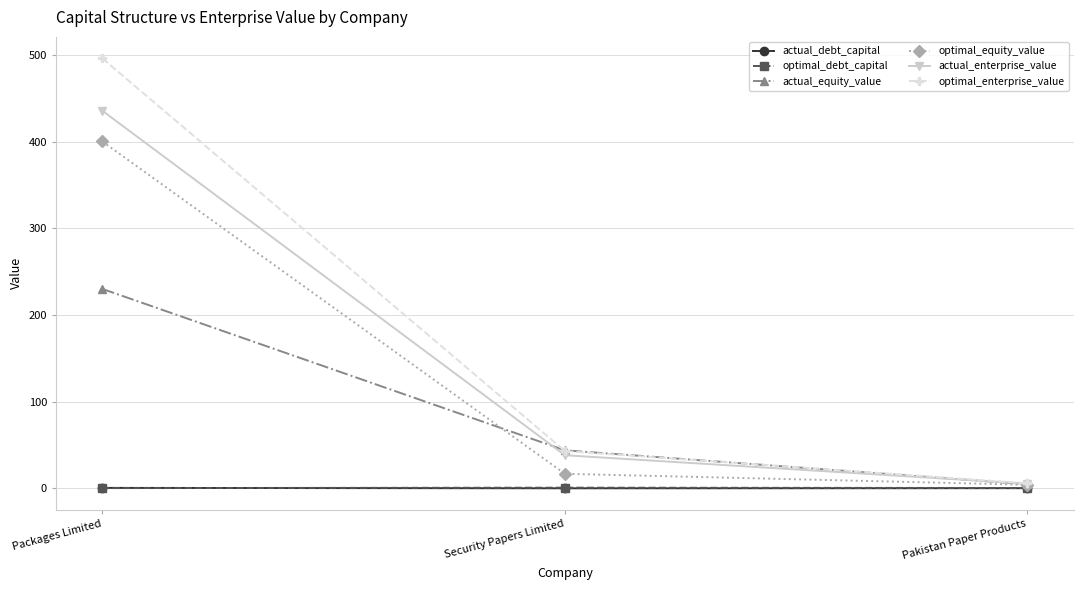

What position from the left is Packages Limited?

1